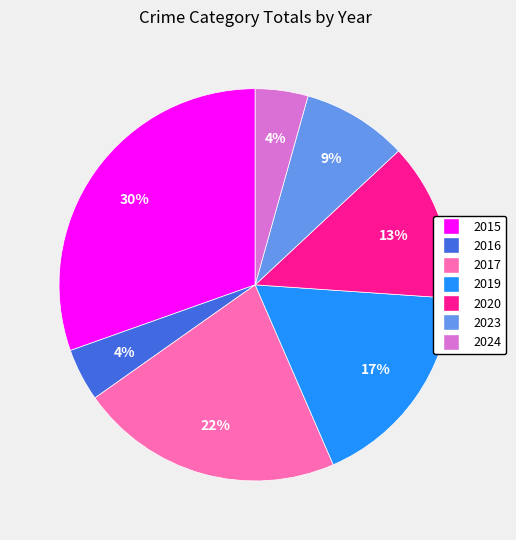

Between 2023 and 2017, which is larger?

2017